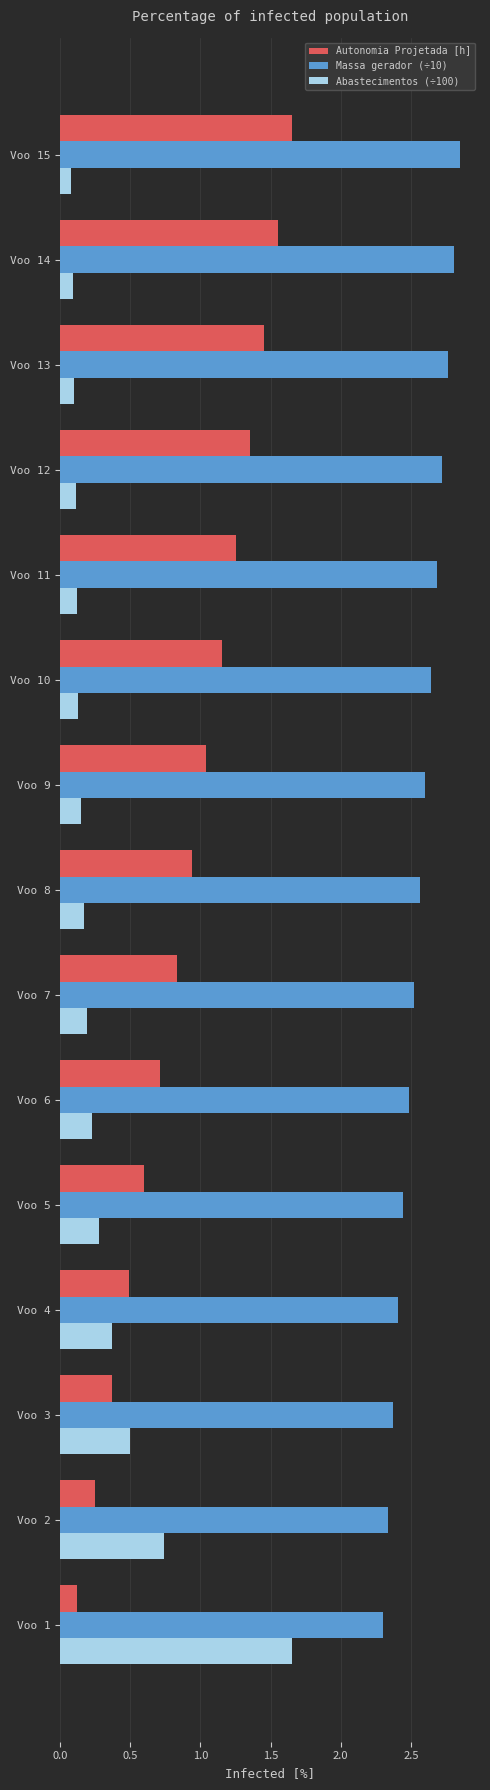

What is the difference between the highest and lowest values at Voo 13?

2.7